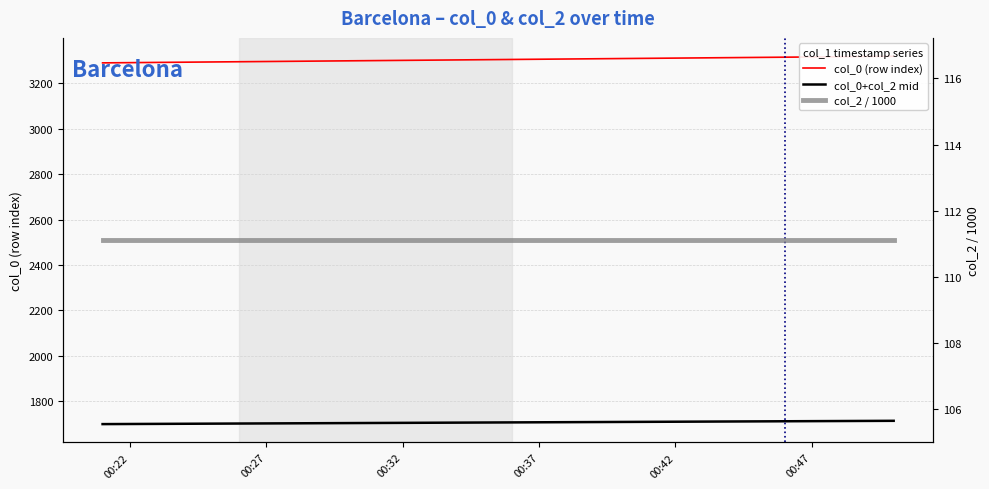

What is the maximum value for col_2 / 1000?

111.1